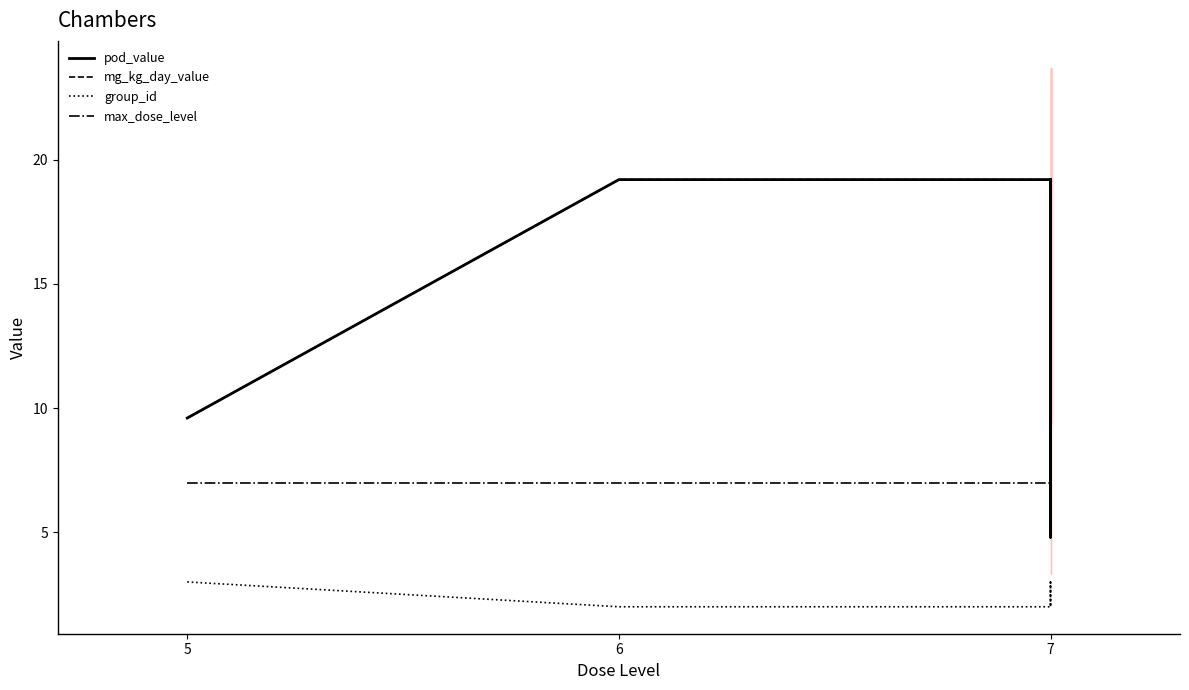

At which label is max_dose_level closest to 7?

5